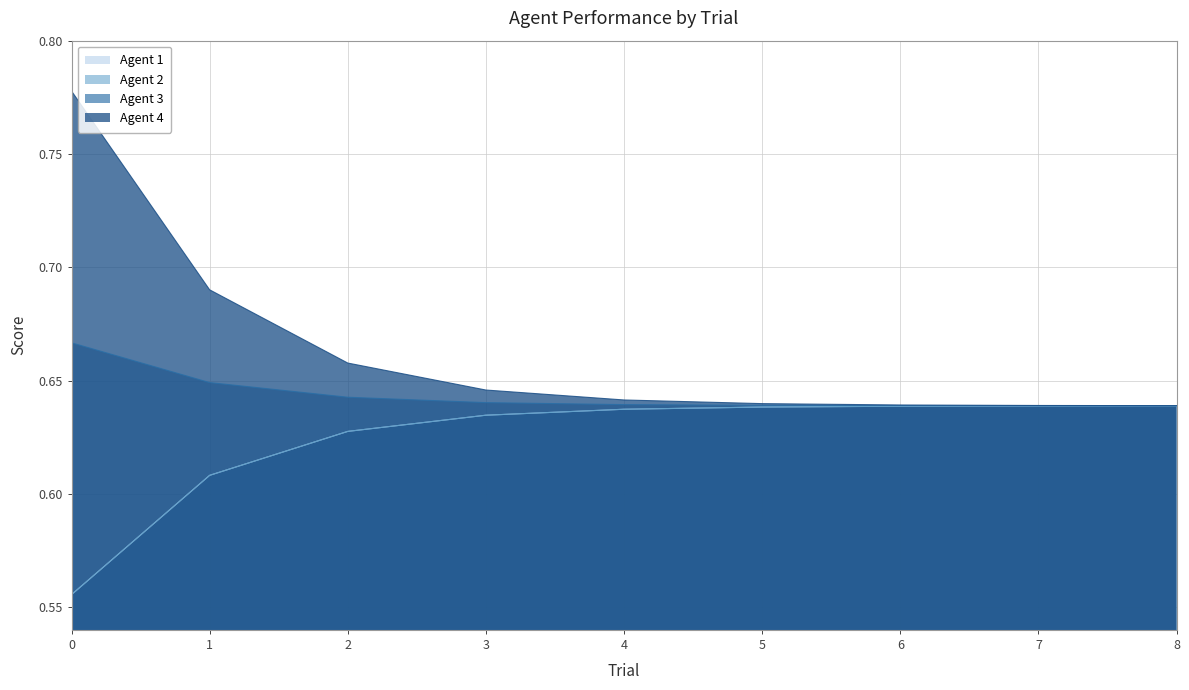

Does the chart have visible grid lines?

Yes